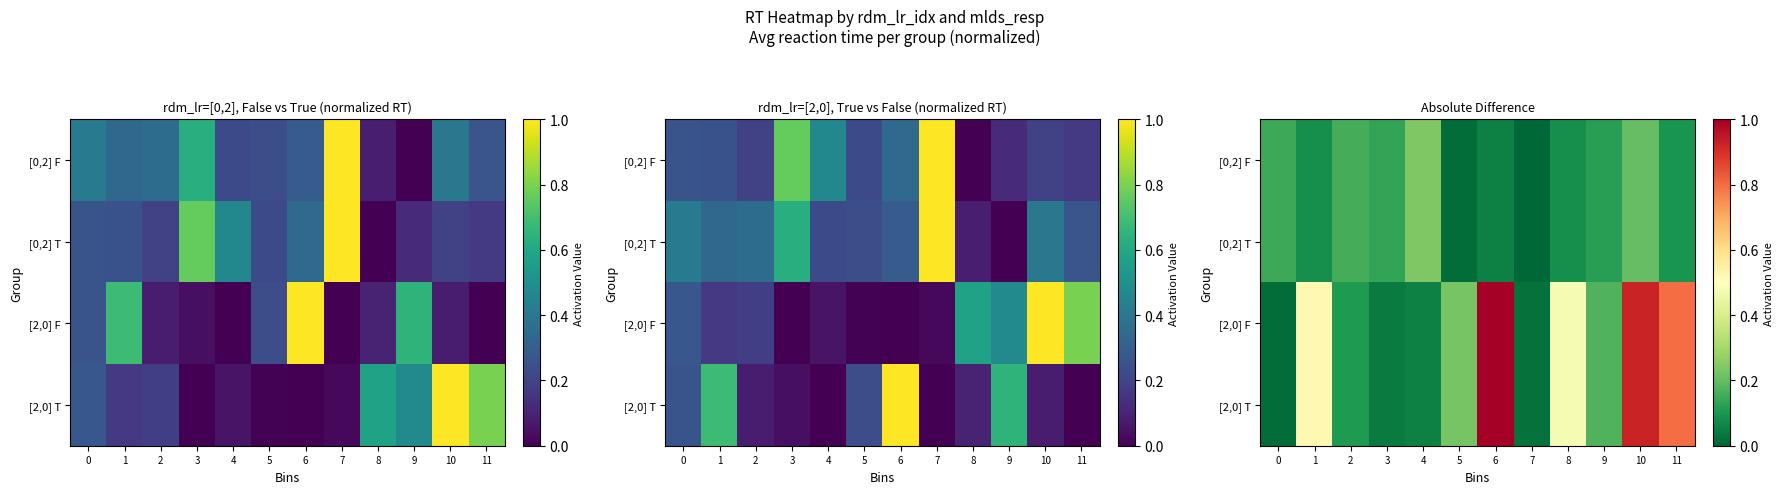

Between 10 and 0, which is larger?

10